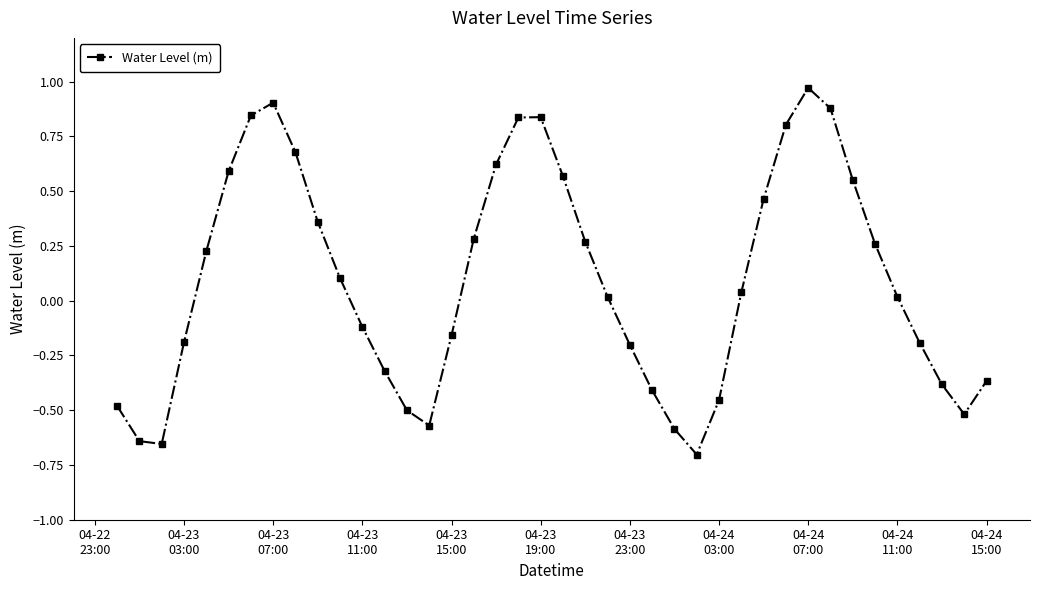

What is the difference between the maximum and minimum values?

1.7